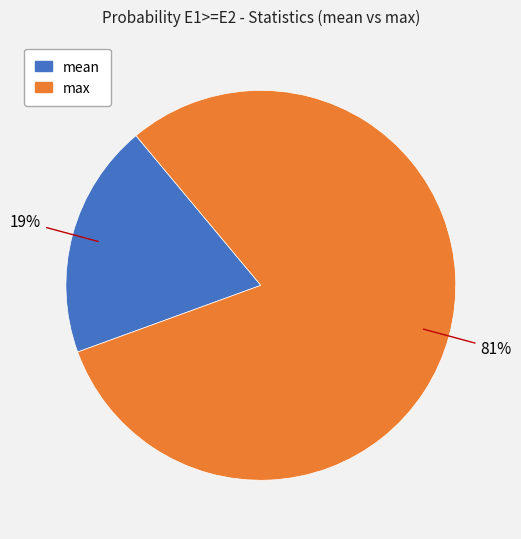

To the nearest percent, what is the average slice percentage?

50%